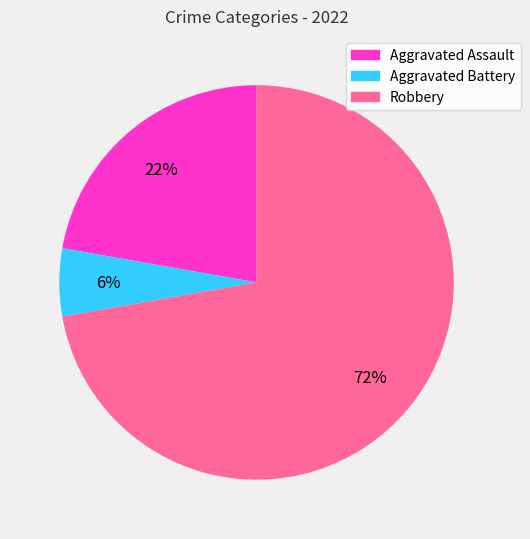

To the nearest percent, what portion does Robbery represent?

72%